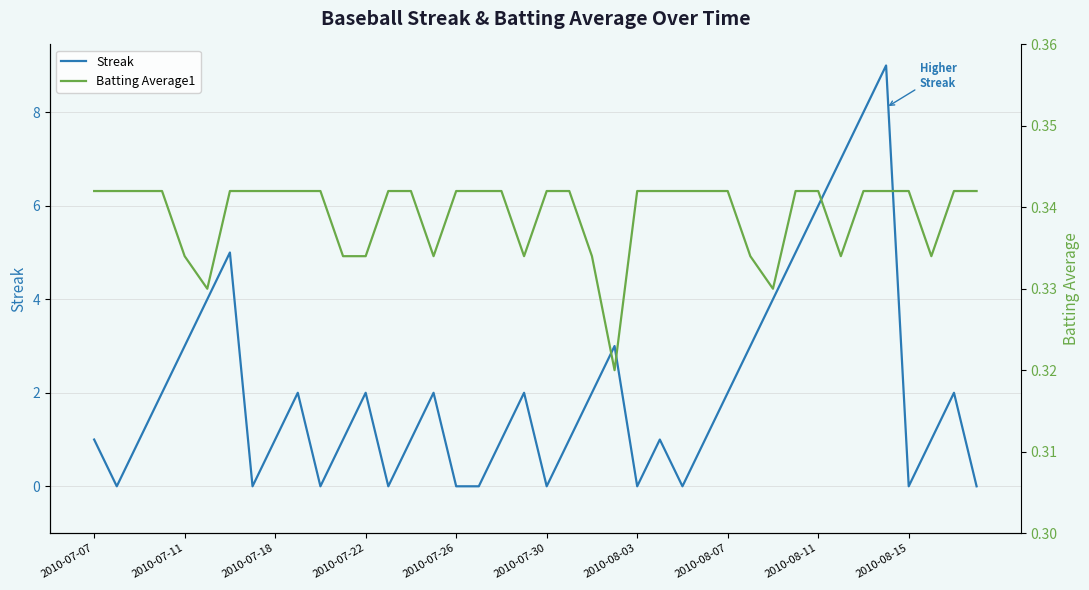

True or false: Streak and Batting Average1 cross at least once.

True